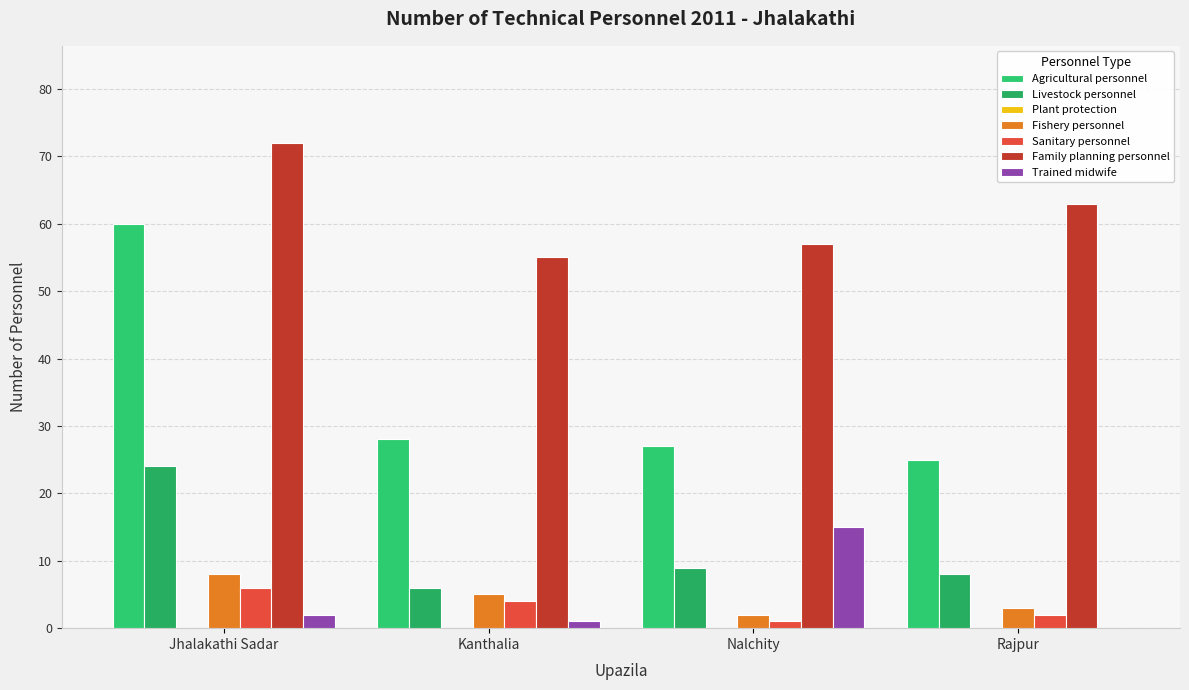

How many groups of bars are there?

4